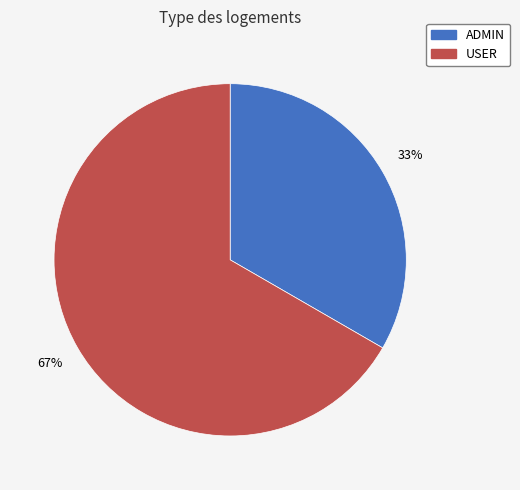

How many slices are in this pie chart?

2